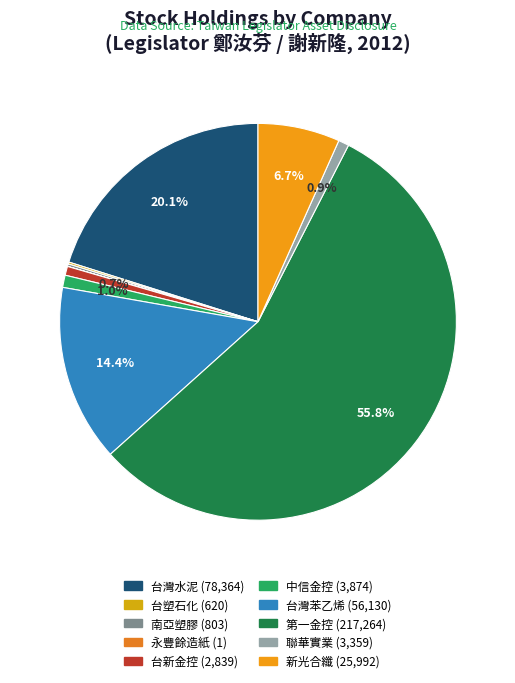

Rank the categories by value from highest to lowest.

第一金融控股股份有限公司, 台灣水泥股份有限公司, 台灣苯乙烯工業股份有限公司, 新光合成纖维股份有限公司, 中國信託金融控股股份有限公司, 聯華實業股份有限公司, 台新金融控股股份有限公司, 南亞塑膠工業股份有限公司, 台塑石化股份有限公司, 永豐餘造紙股份有限公司